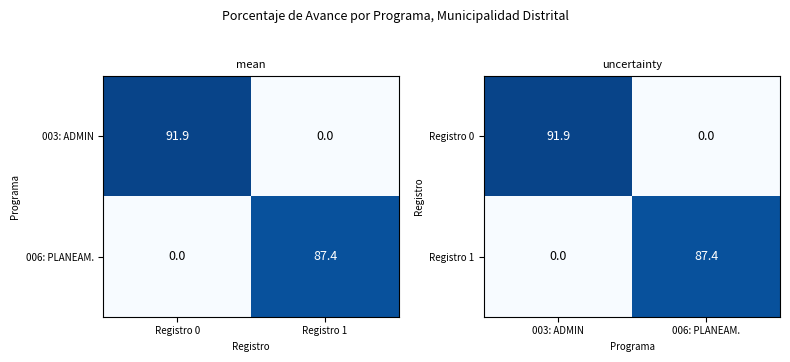

Which has a higher value, 003: ADMIN or 006: PLANEAM.?

003: ADMIN